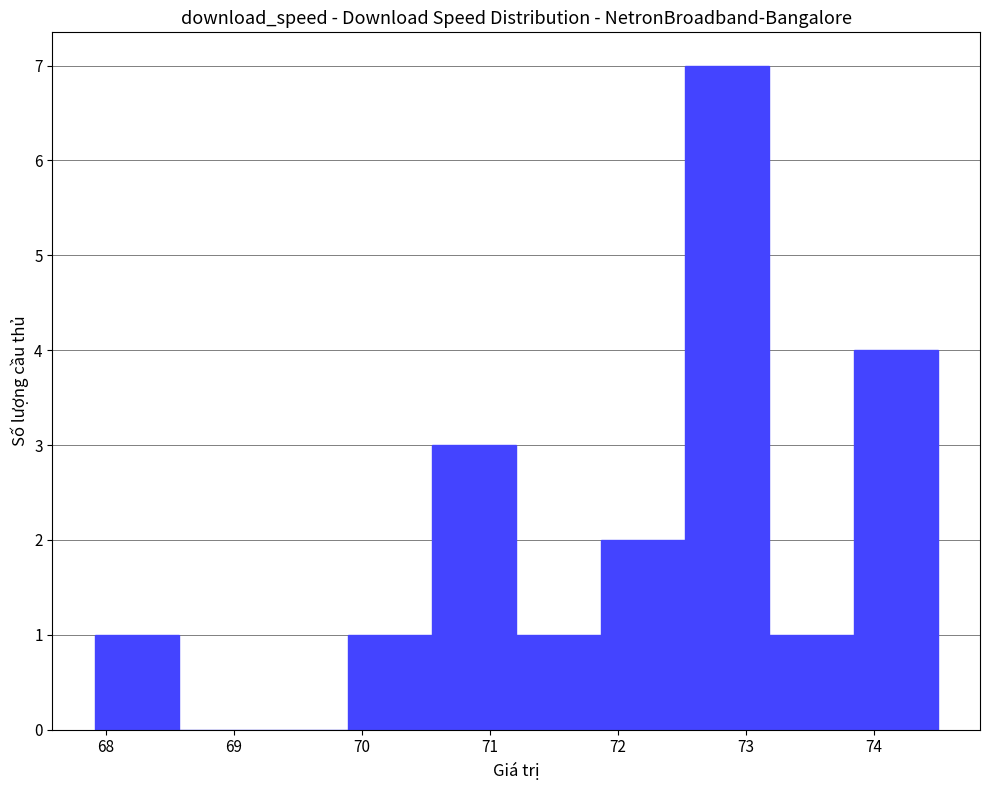

Reading left to right, transcribe this chart: for each bar, give the range it covers on the x-axis and its height. Neither the bar edges nor the heights are printed on the chart, so give them approximately, as read against the axes.

67.9 to 68.6: 1
68.6 to 69.2: 0
69.2 to 69.9: 0
69.9 to 70.5: 1
70.5 to 71.2: 3
71.2 to 71.9: 1
71.9 to 72.5: 2
72.5 to 73.2: 7
73.2 to 73.8: 1
73.8 to 74.5: 4